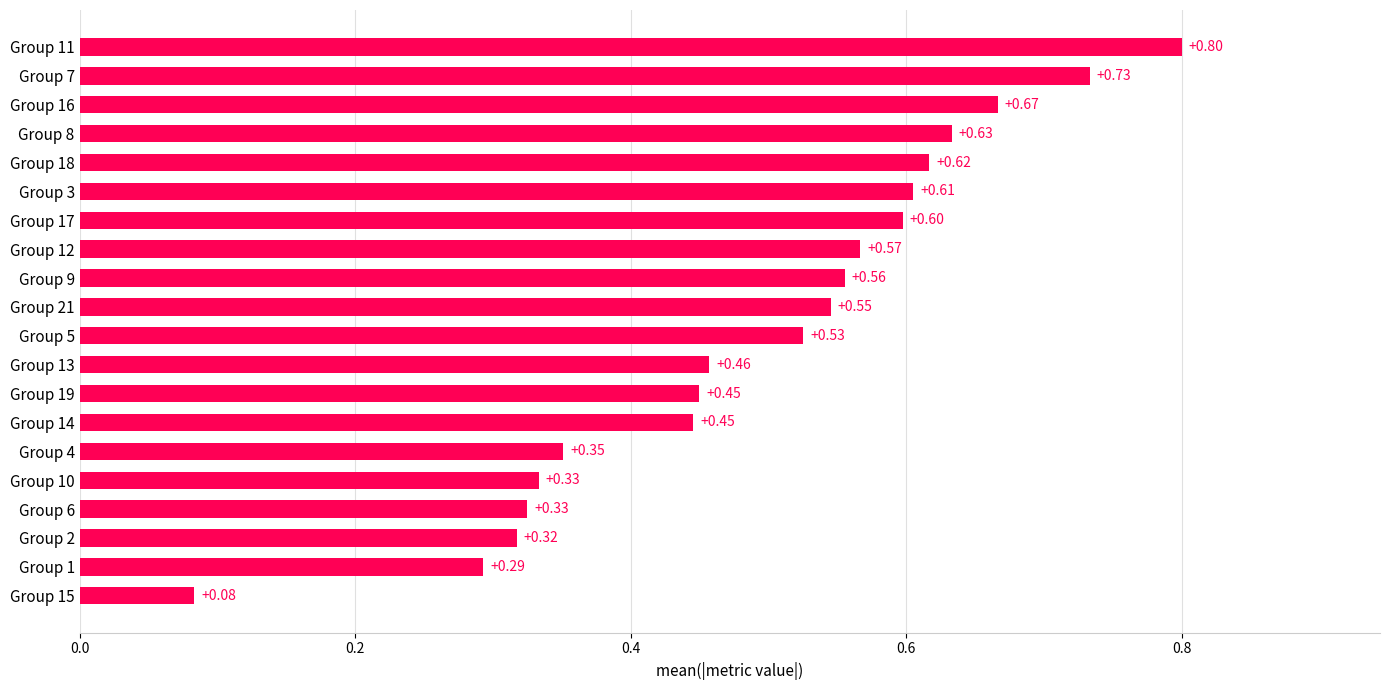

What is the sum of all values?

9.9